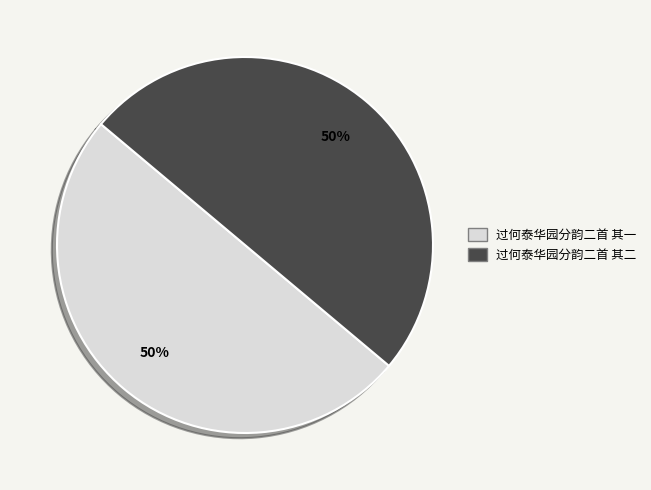

Is the sum of 过何泰华园分韵二首 其二 and 过何泰华园分韵二首 其一 greater than half?

Yes